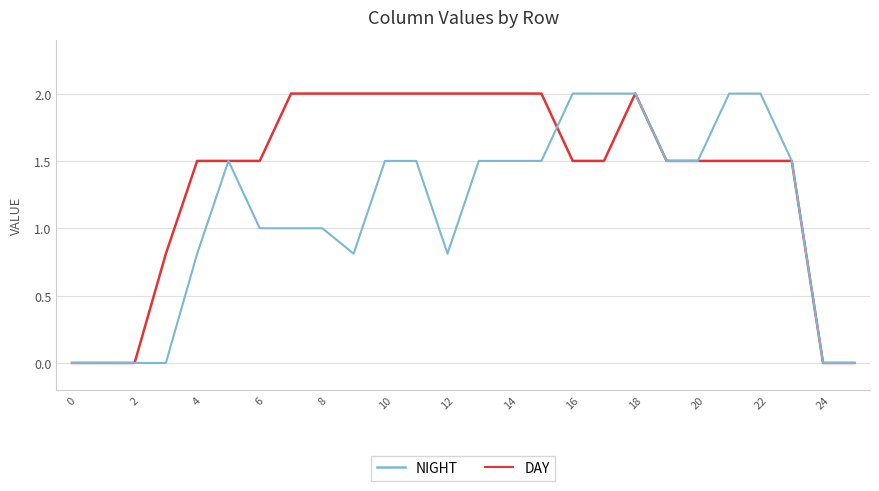

What is the greatest value displayed?

2.0